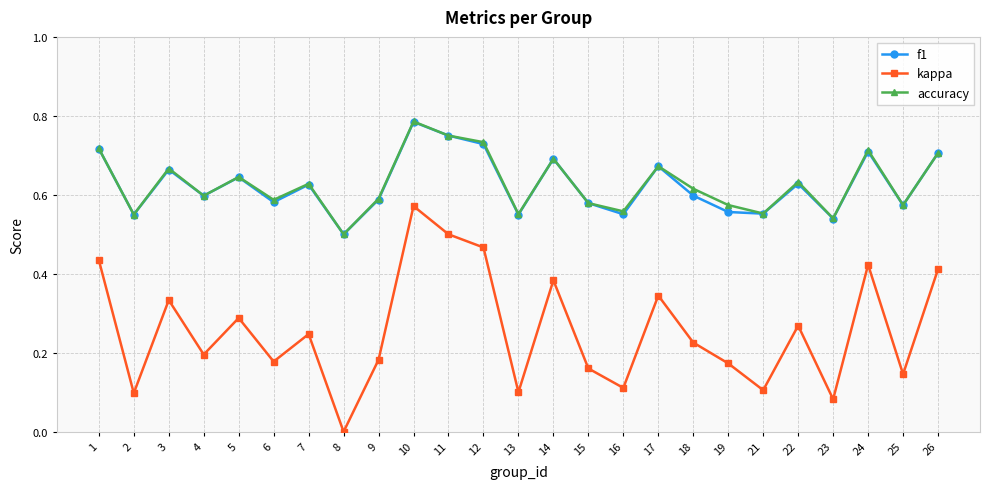

At which label is kappa closest to 0?

8